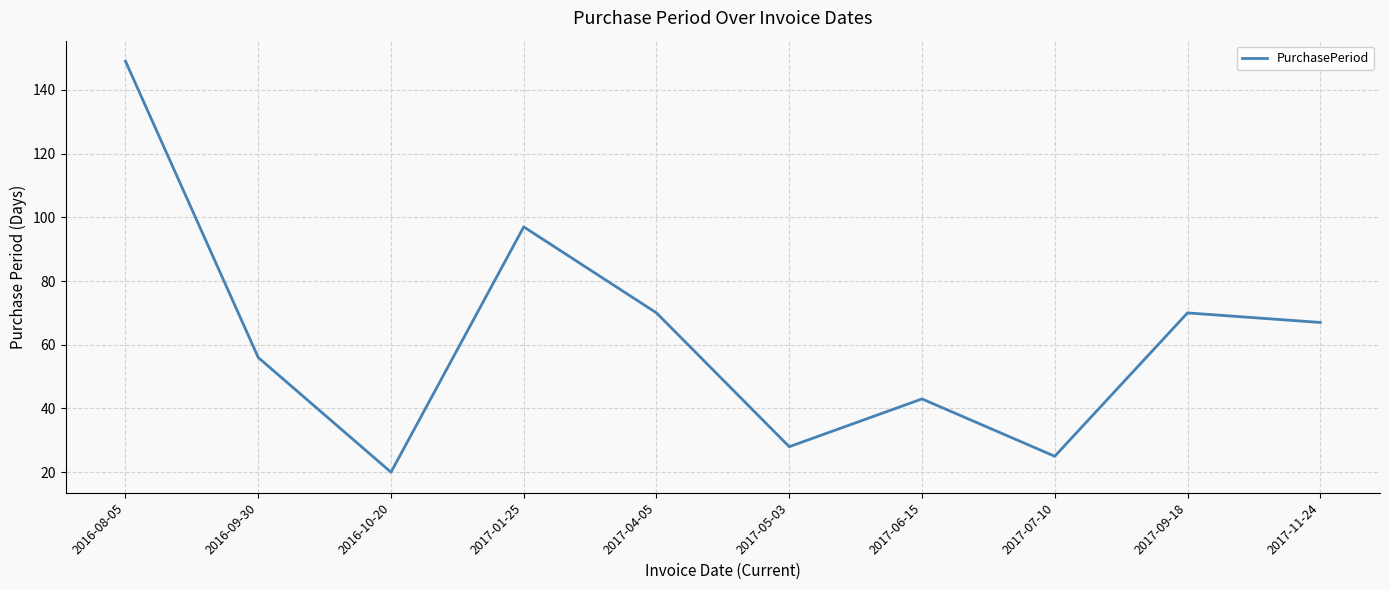

How many interior local peaks (higher than both neighbors) does the data have?

3